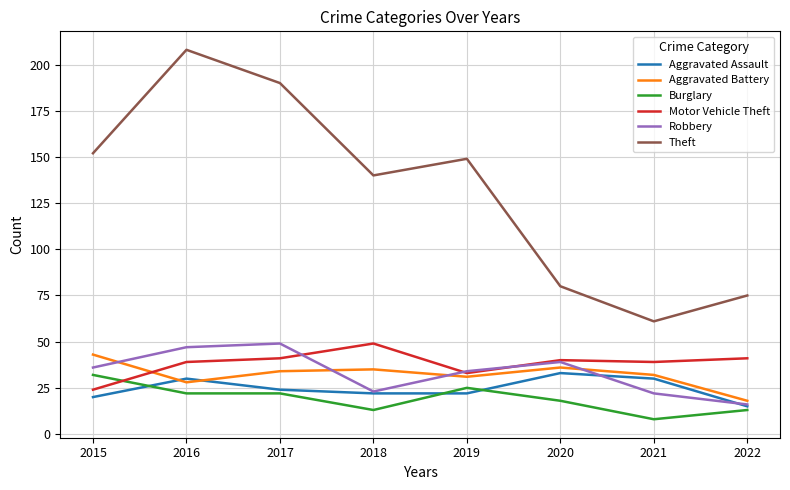

How many interior local peaks does the Theft series have?

2